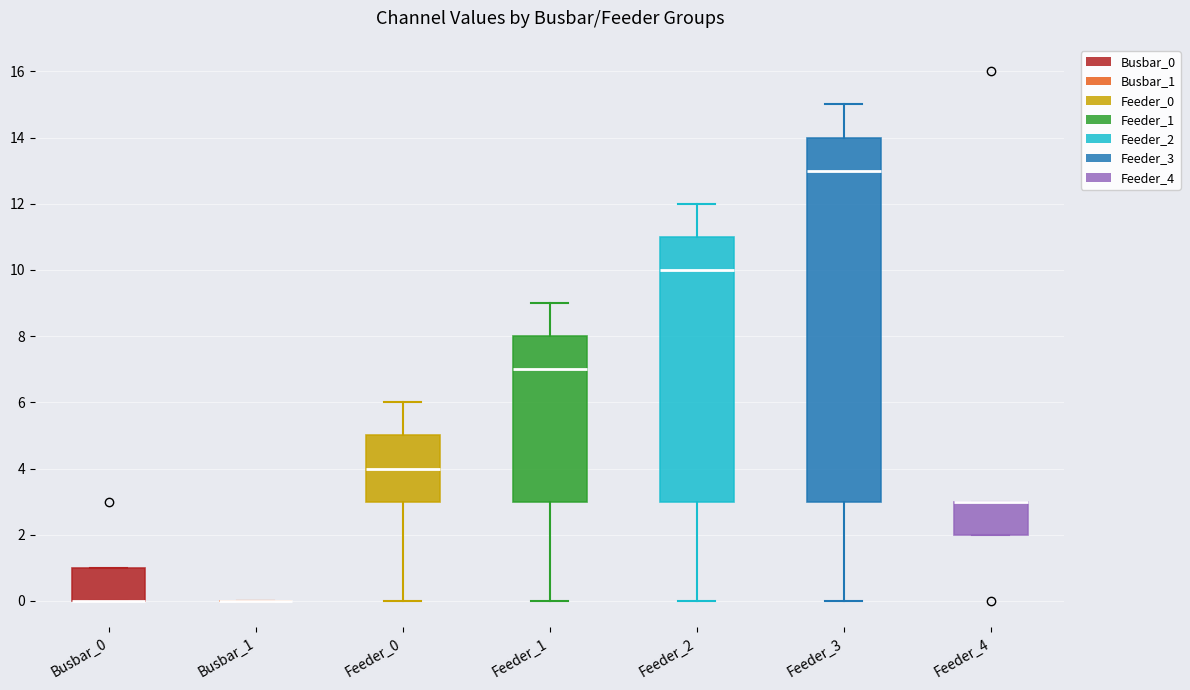

Reading left to right, read every box against the y-axis: the position of its median line, the range the box covers, and the ends of its whiskers. The values are not printed on the chart, so give them approximately, as read against the axis.

Busbar_0: median 0 (drawn on the box's lower edge), box 0 to 1, whiskers 0 to 1
Busbar_1: box collapsed to a line at 0, whiskers 0 to 0
Feeder_0: median 4, box 3 to 5, whiskers 0 to 6
Feeder_1: median 7, box 3 to 8, whiskers 0 to 9
Feeder_2: median 10, box 3 to 11, whiskers 0 to 12
Feeder_3: median 13, box 3 to 14, whiskers 0 to 15
Feeder_4: median 3 (drawn on the box's upper edge), box 2 to 3, whiskers 2 to 3